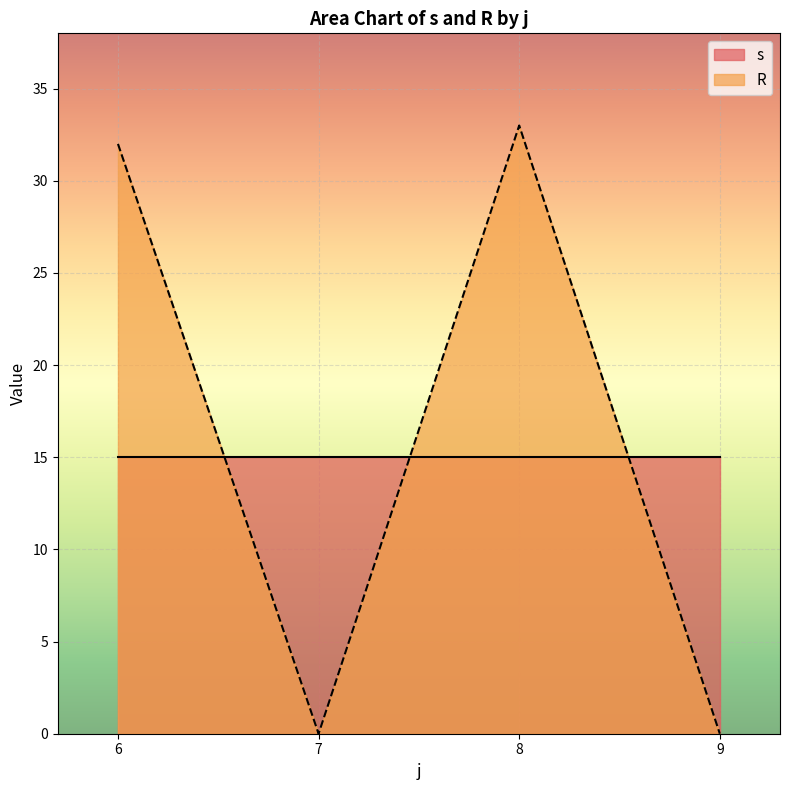

What is the sum of the s values at 9 and 6?

8